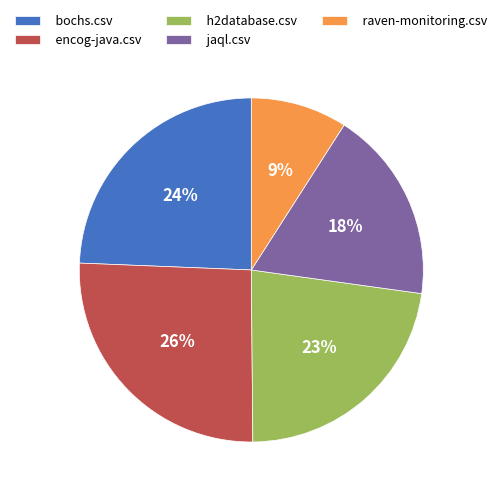

To the nearest percent, what is the combined percentage of raven-monitoring.csv and h2database.csv?

32%